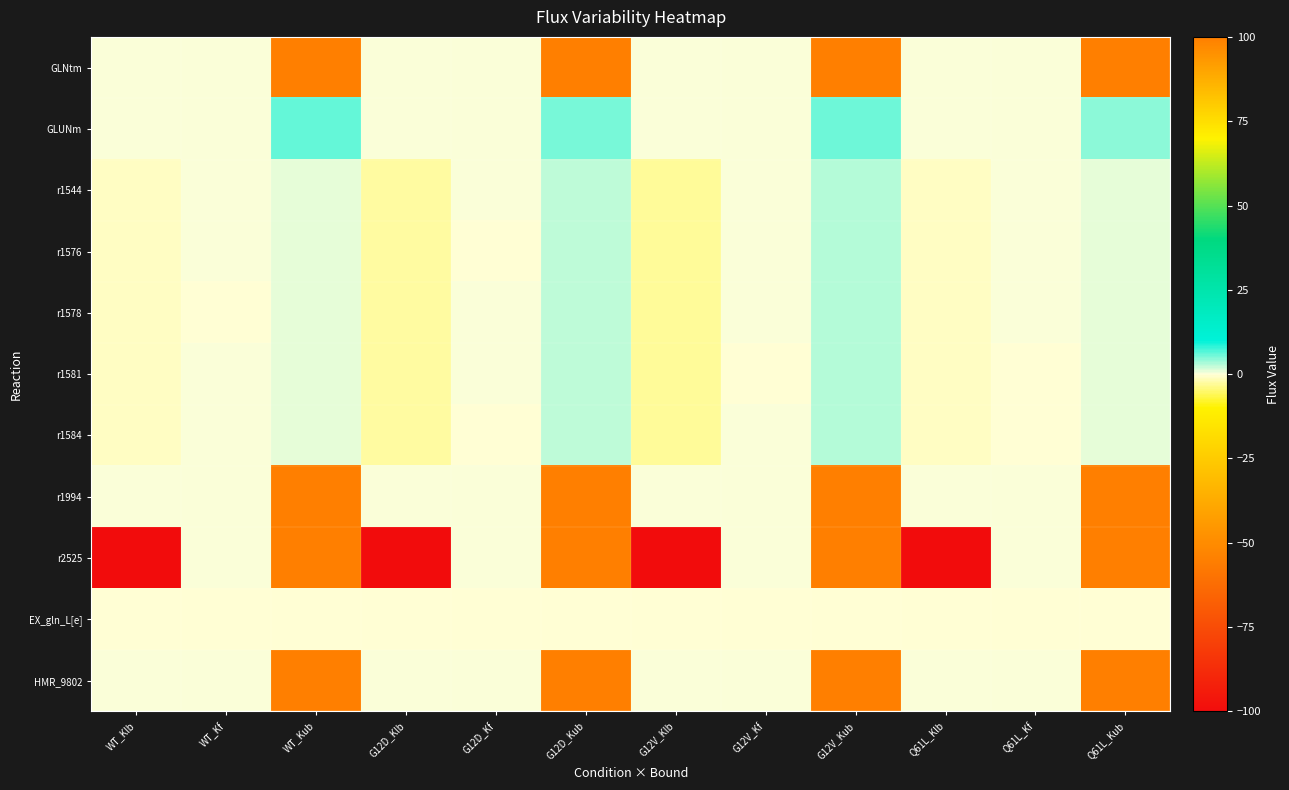

What is the greatest value displayed?

100.0